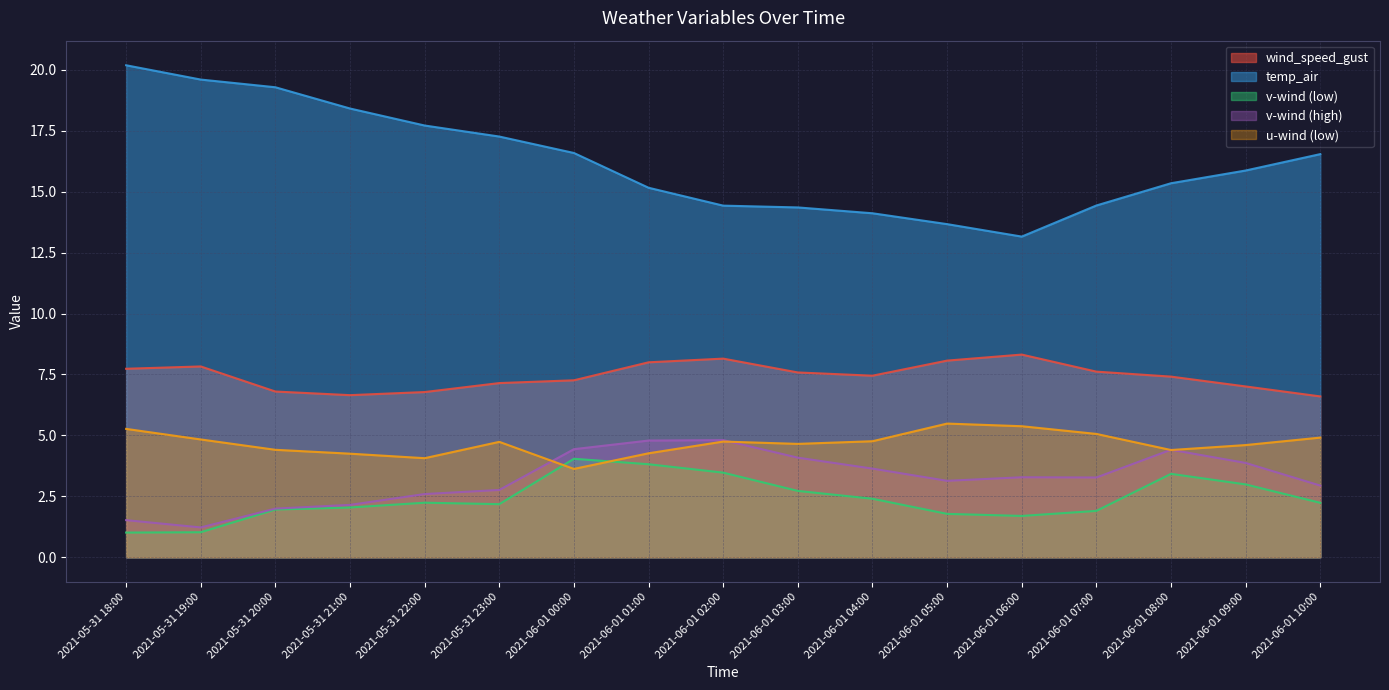

Where is the first local minimum for temp_air?

2021-06-01 06:00